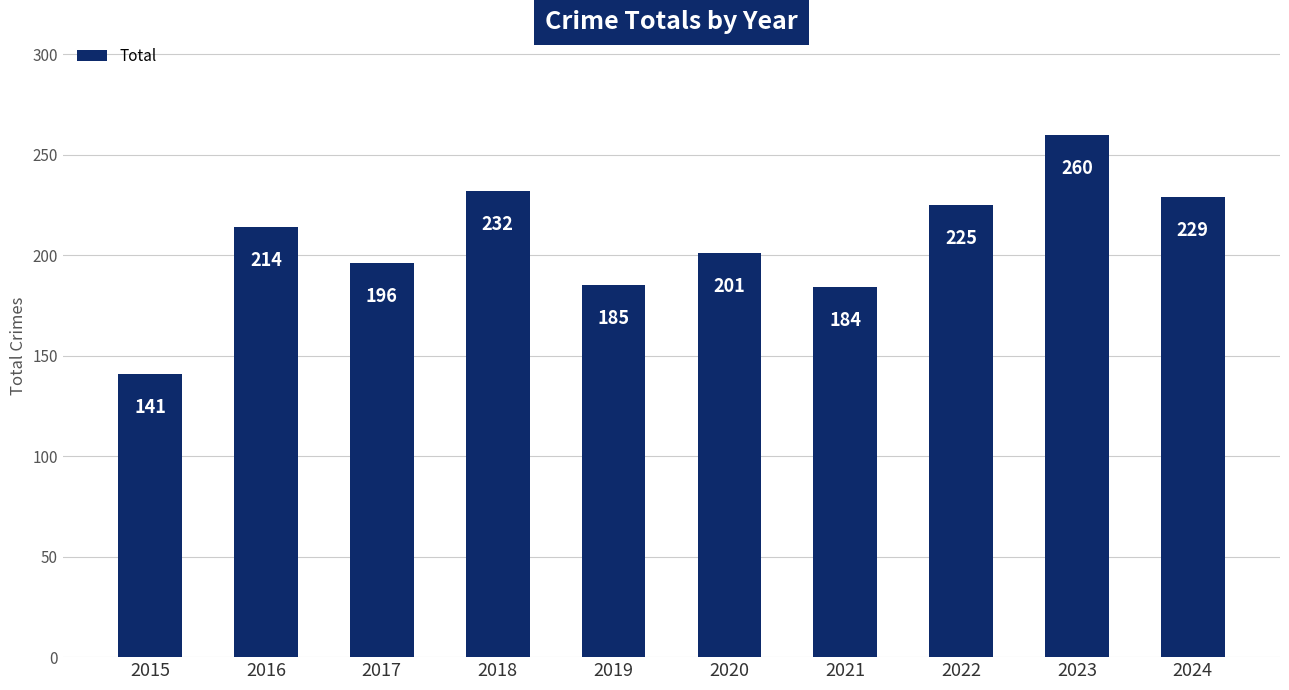

What is the change in value from 2016 to 2021?

-30